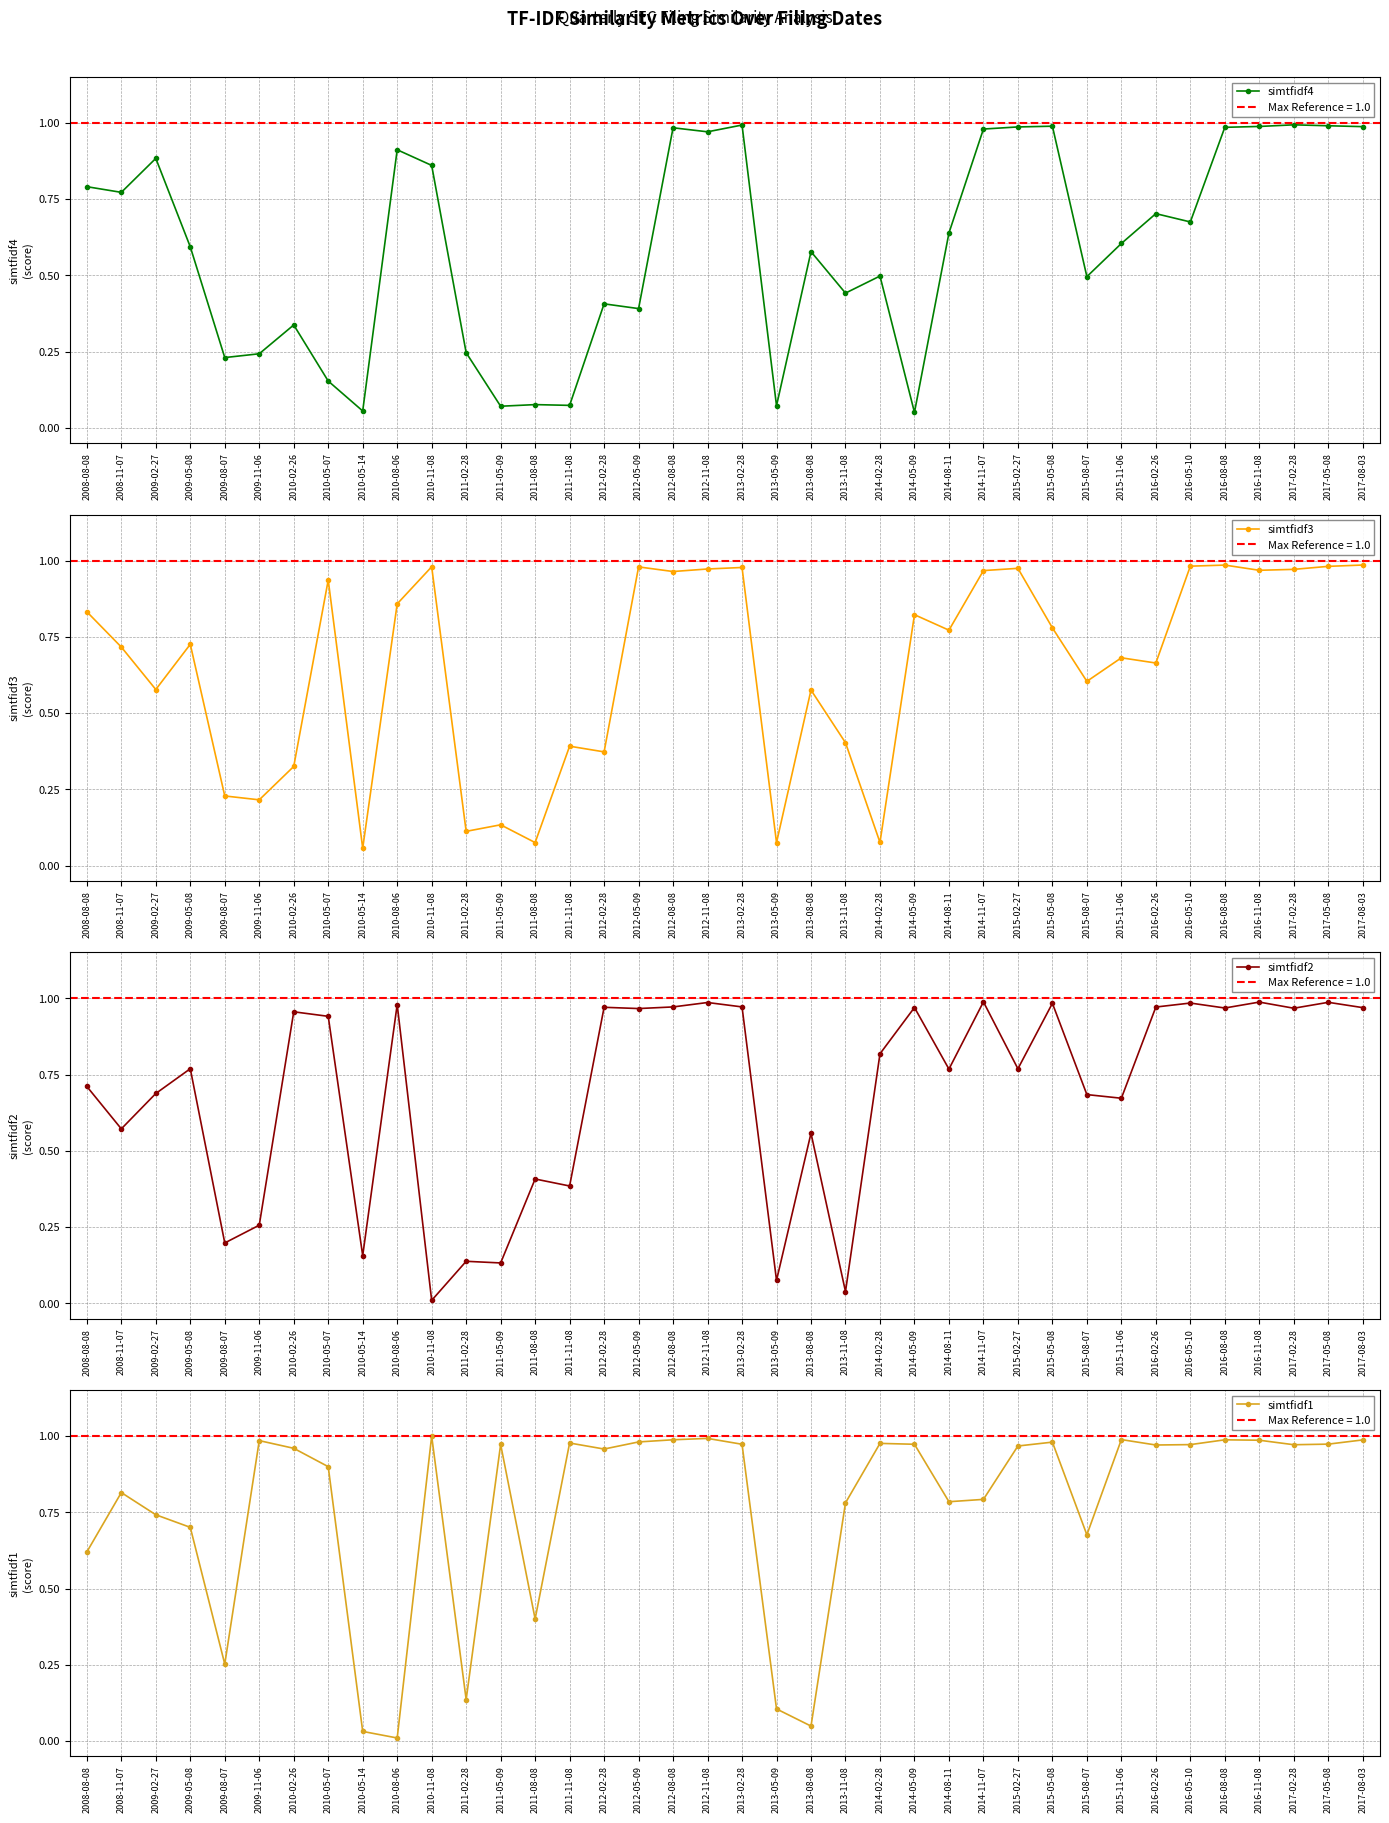

Which series changed the most between 2014-08-11 and 2014-11-07?

simtfidf4